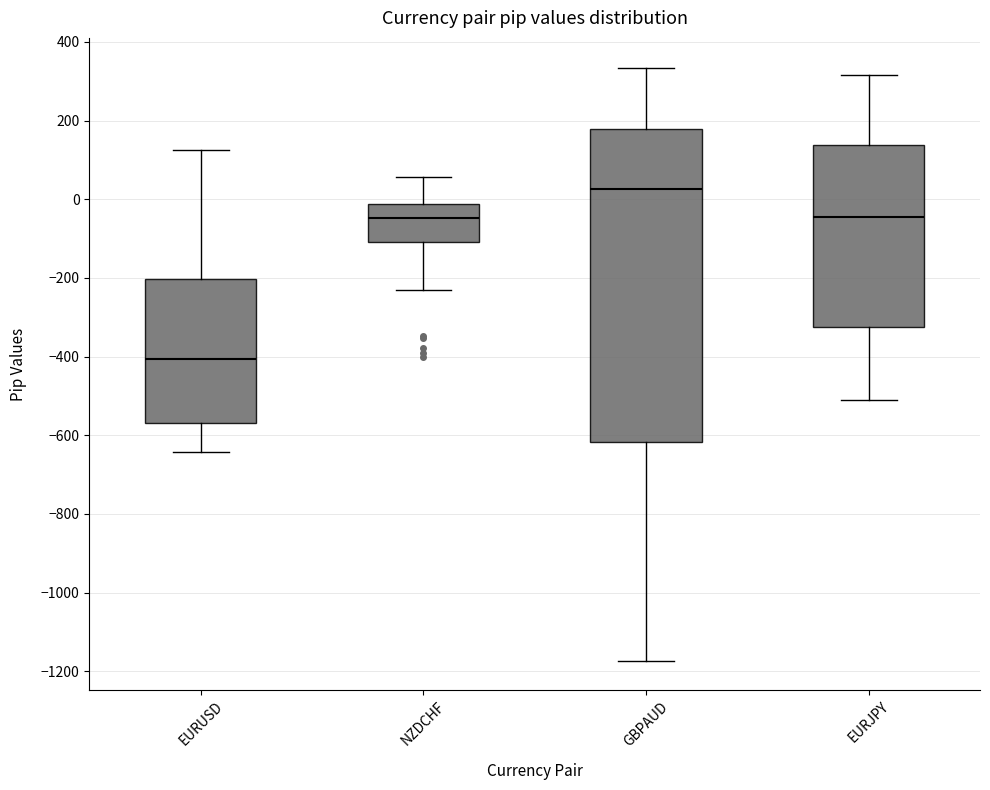

Where is the lower edge of the box for EURUSD on the y-axis? The values are not printed on the chart, so give them approximately, as read against the axis.

-560